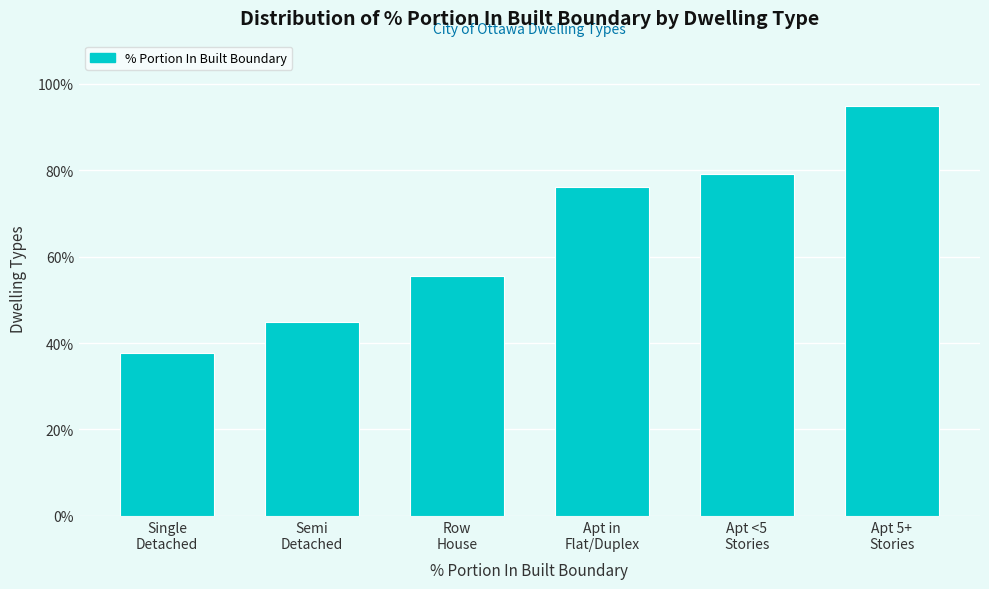

Reading left to right, list all the values displayed in this chart.

37.8	45.0	55.4	76.2	79.1	94.8